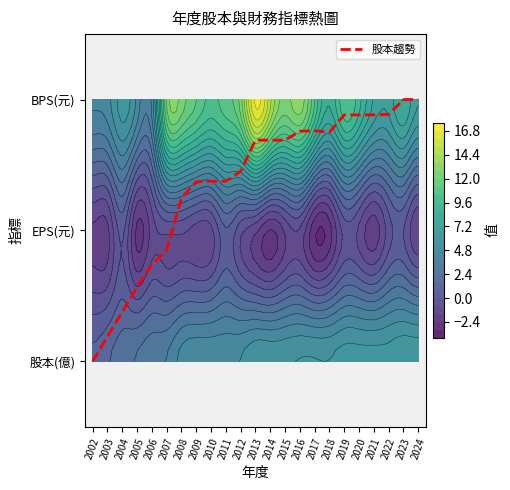

What is the approximate value at 2019?

1.9